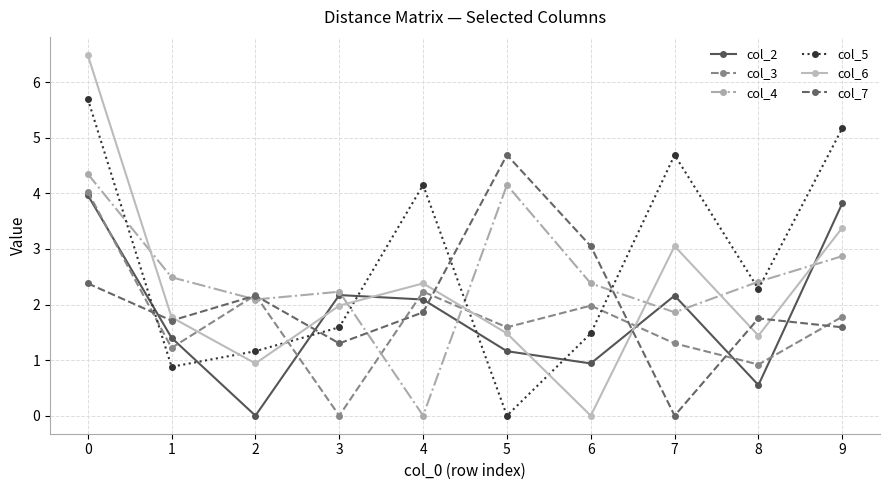

Which series has the largest total across all categories?

col_5